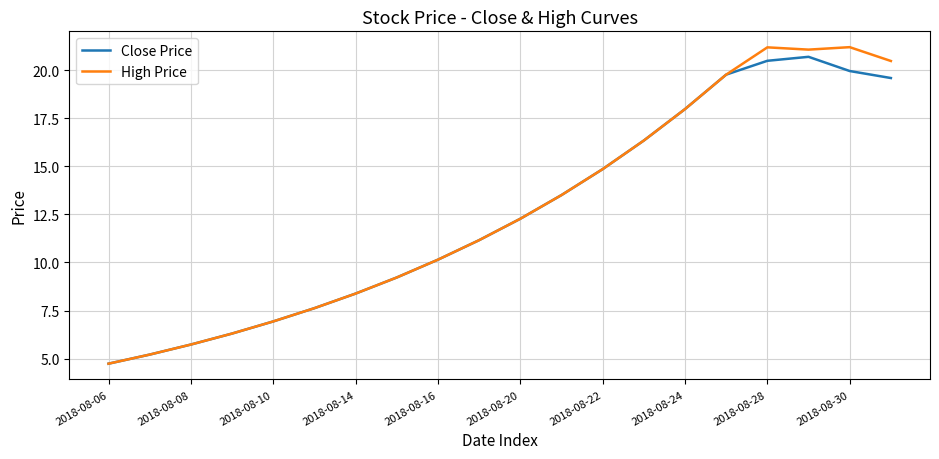

What is the maximum value shown in the chart?

21.2